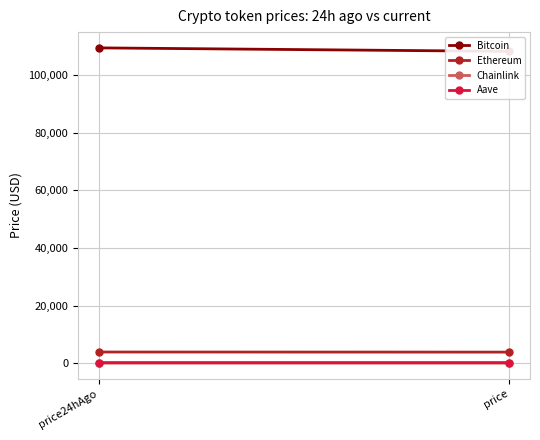

What is the difference between the highest and lowest values at price24hAgo?

109464.4